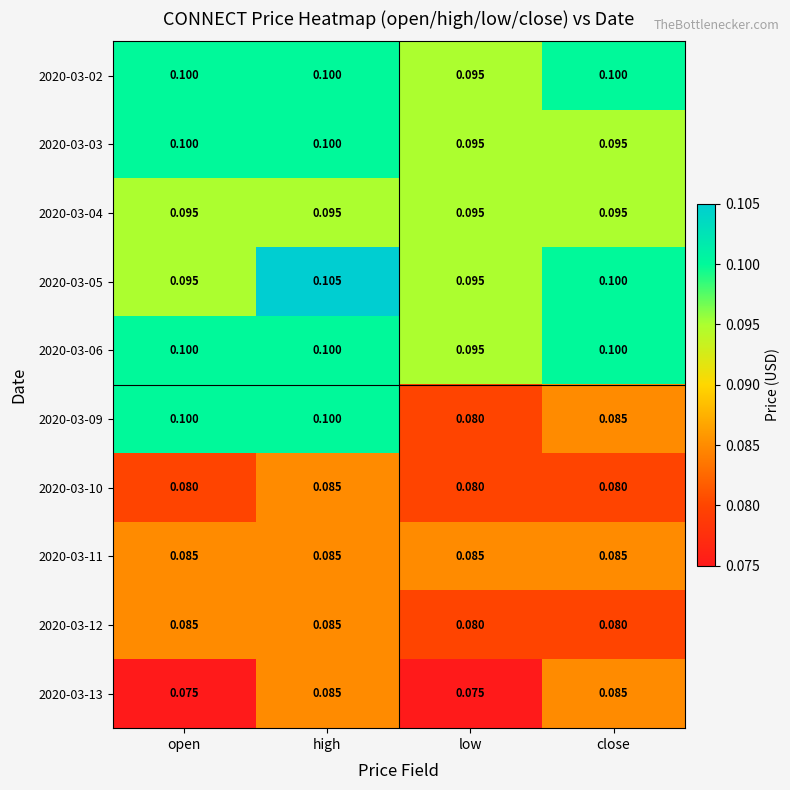

At which category is the sum across all series the highest?

high